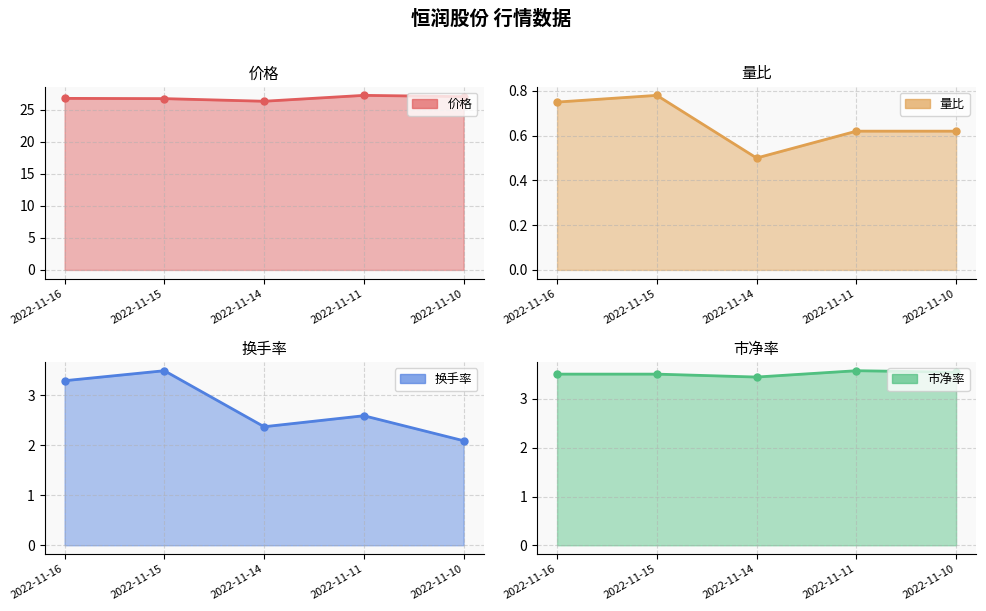

Is it true that 量比 equals 1.3 at 2022-11-15?

False